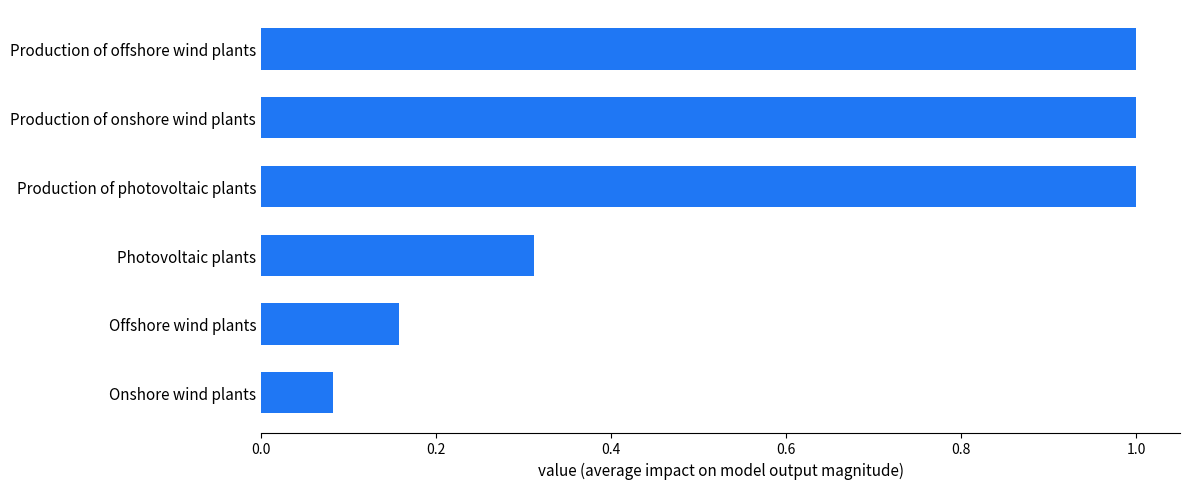

The value at Production of photovoltaic plants is 1.0. True or false?

True